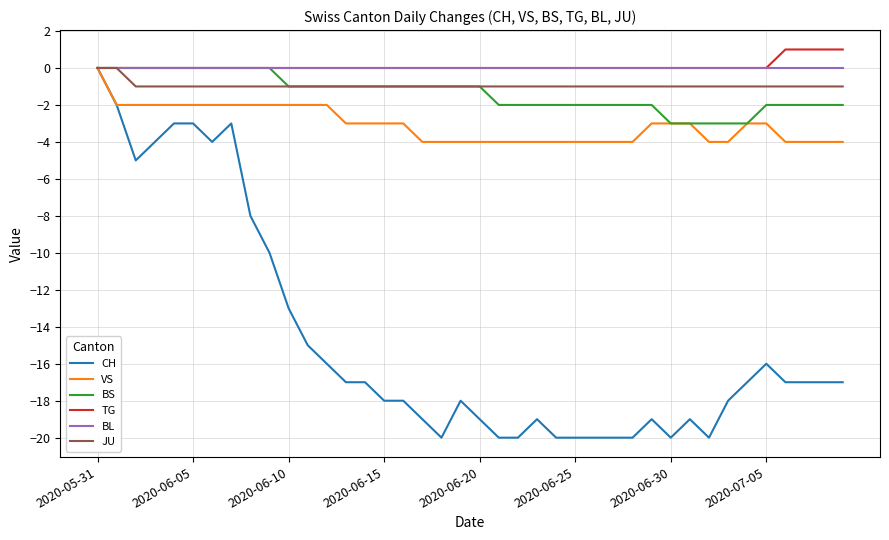

Which series has the widest spread of values?

CH